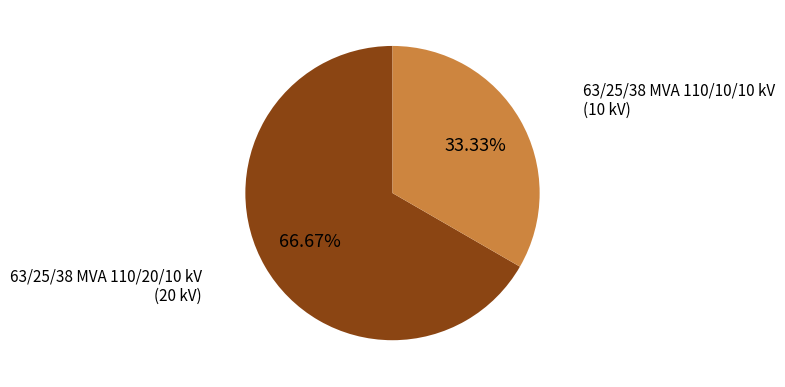

Does any single category account for the majority?

Yes